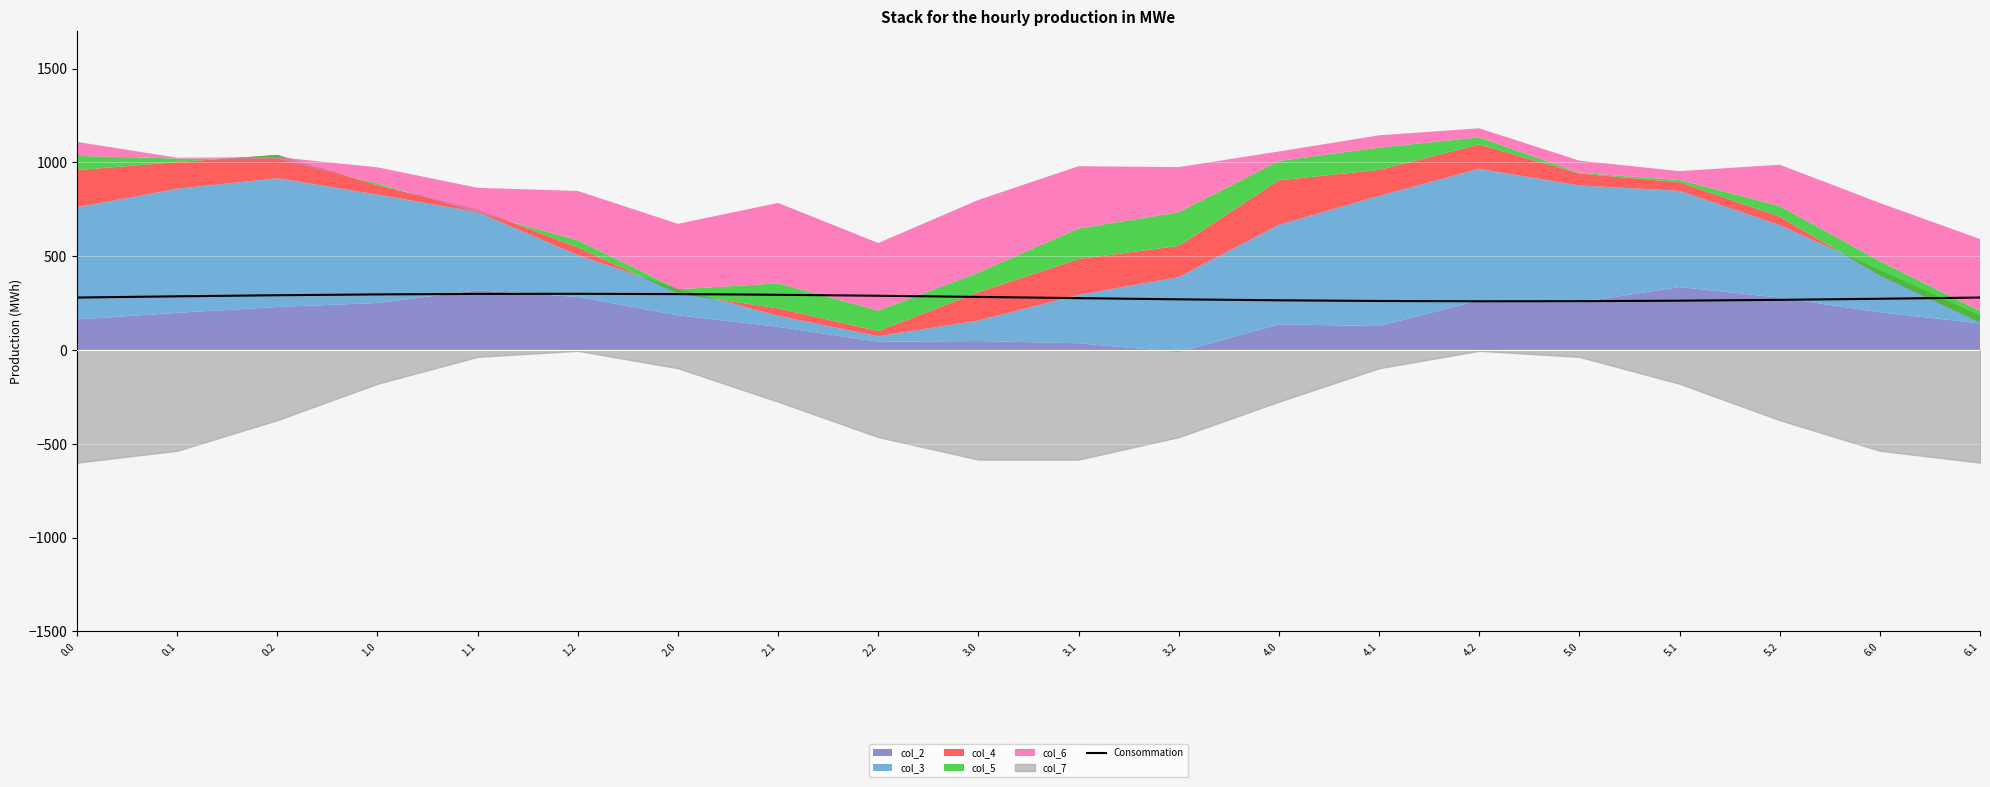

What is the minimum value for Consommation?

260.1